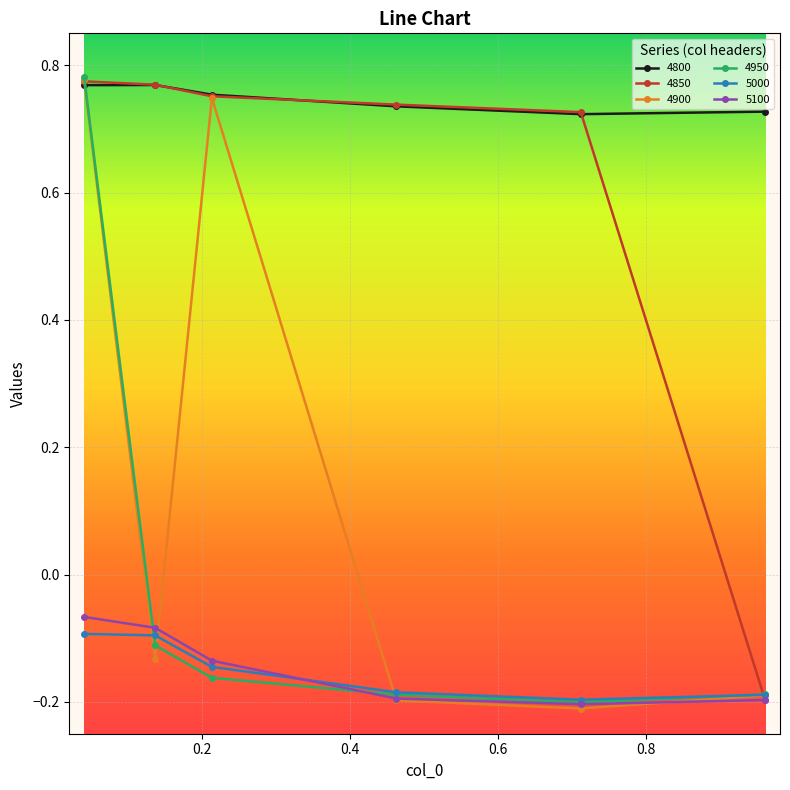

True or false: 5000 and 4800 intersect in this chart.

False